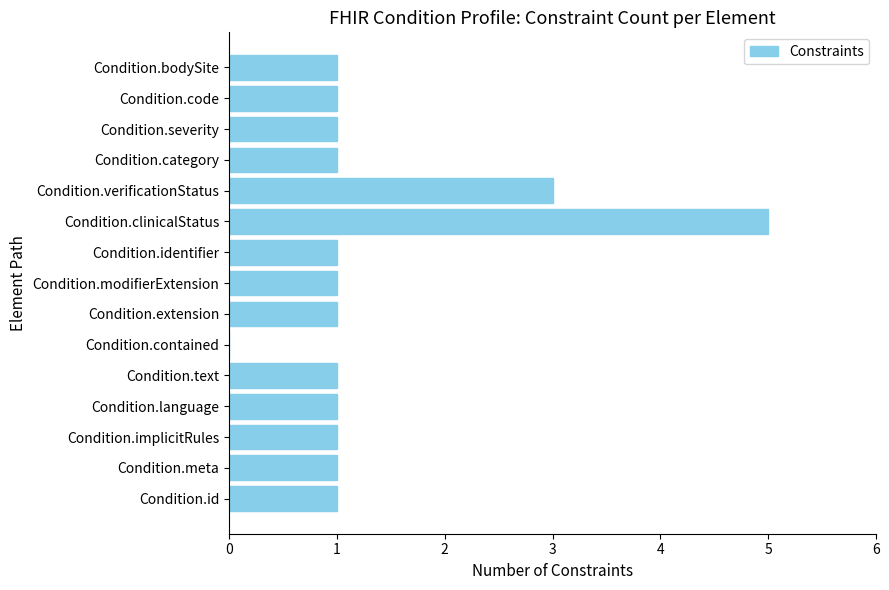

Reading bottom to top, what are all the values shown in this chart?

Condition.id=1	Condition.meta=1	Condition.implicitRules=1	Condition.language=1	Condition.text=1	Condition.contained=0	Condition.extension=1	Condition.modifierExtension=1	Condition.identifier=1	Condition.clinicalStatus=5	Condition.verificationStatus=3	Condition.category=1	Condition.severity=1	Condition.code=1	Condition.bodySite=1